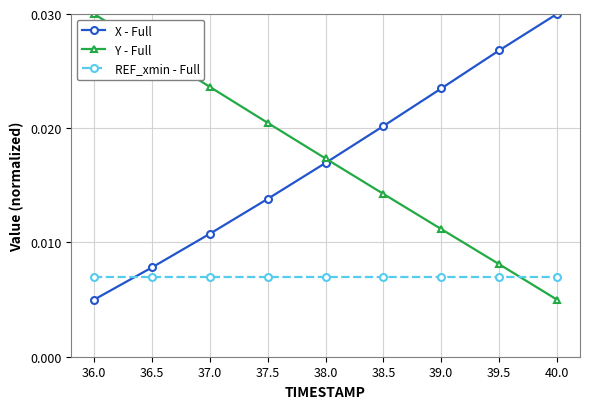

Count the Y - Full values in the range 0 to 1.

9